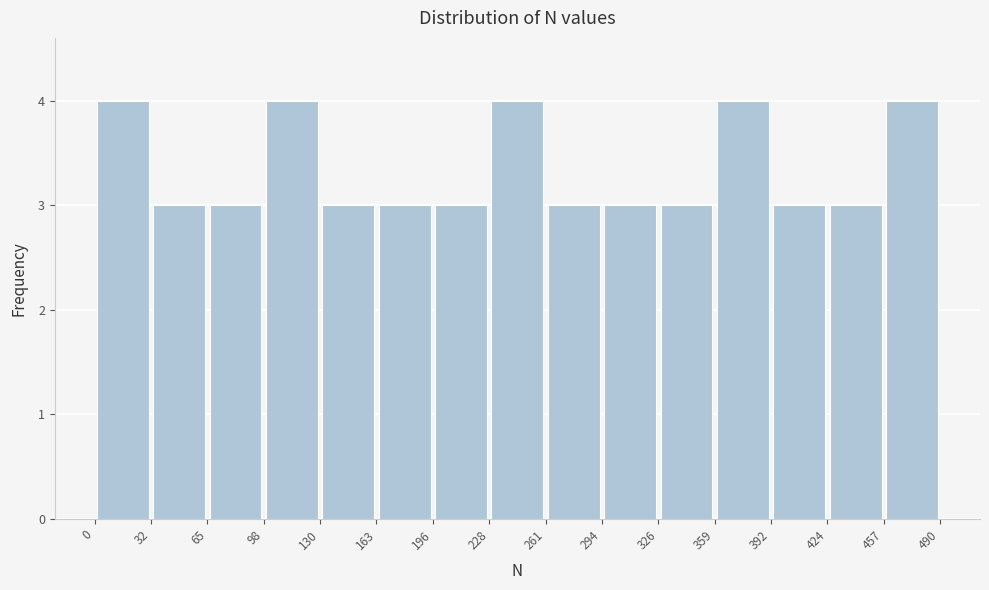

Reading left to right, transcribe this chart: for each bar, give the range it covers on the x-axis and its height. The values are not printed on the chart, so give them approximately, as read against the axis.

0 to 32: 4
32 to 65: 3
65 to 98: 3
98 to 130: 4
130 to 163: 3
163 to 196: 3
196 to 228: 3
228 to 261: 4
261 to 294: 3
294 to 326: 3
326 to 359: 3
359 to 392: 4
392 to 424: 3
424 to 457: 3
457 to 490: 4